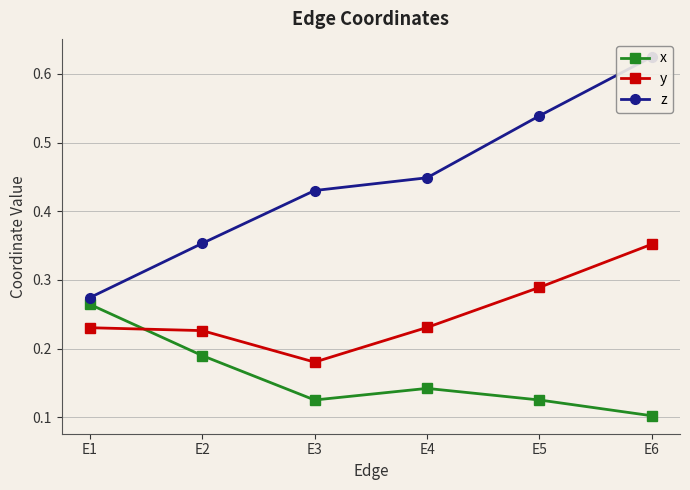

What is the approximate value of z at E6?

0.6